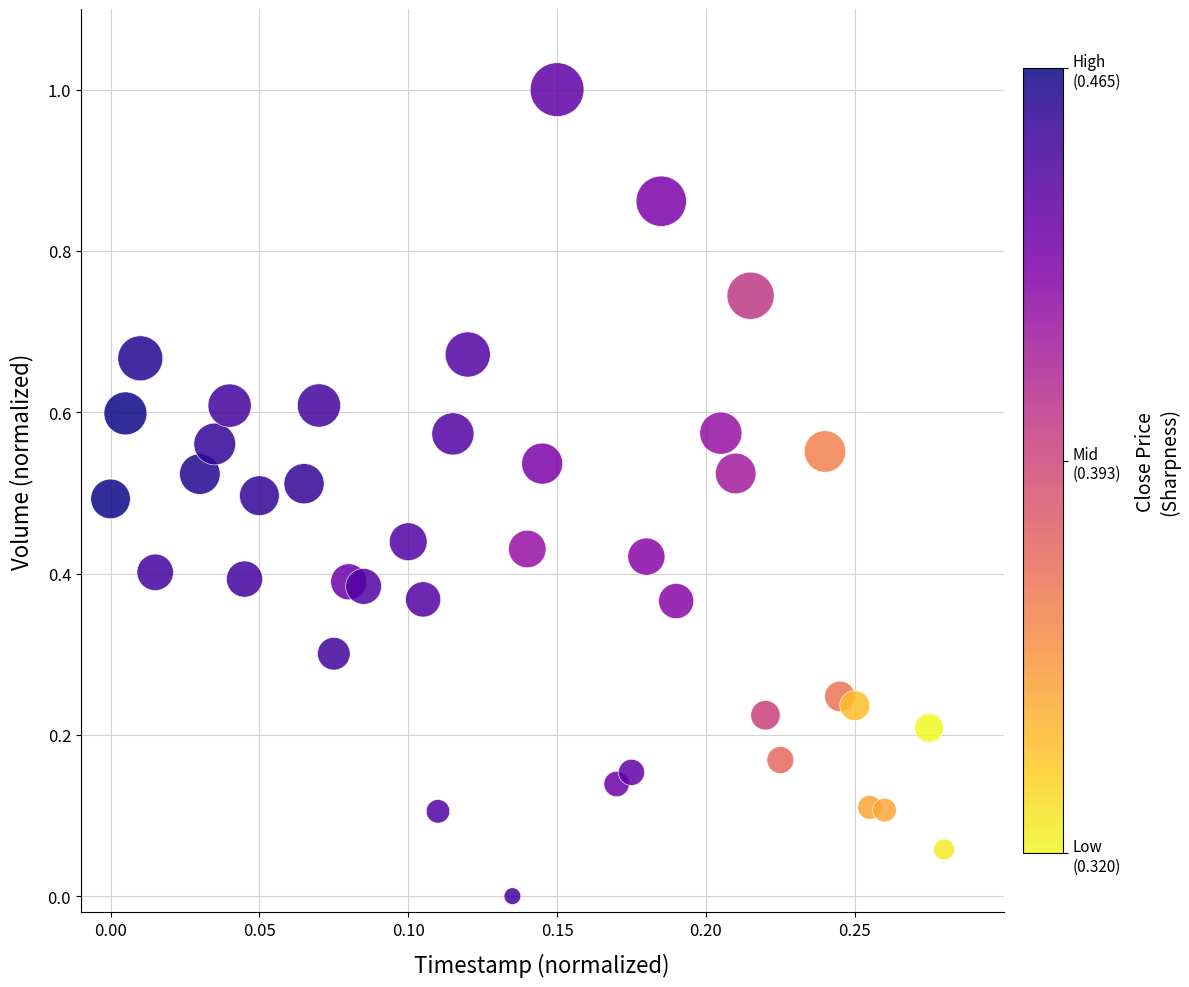

What is the range of X values (max minus min)?

0.3